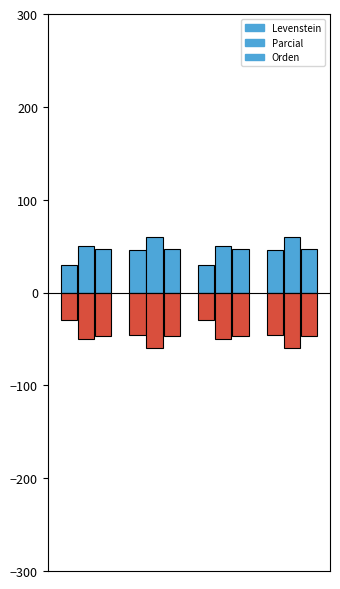

Is it true that Parcial equals 60.0 at 3?

True